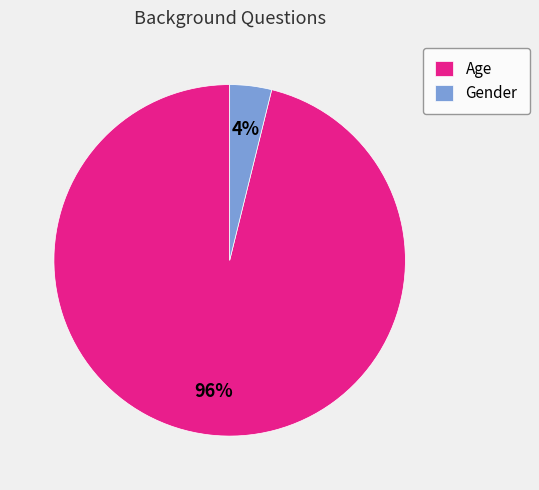

To the nearest percent, what is the combined percentage of Age and Gender?

100%